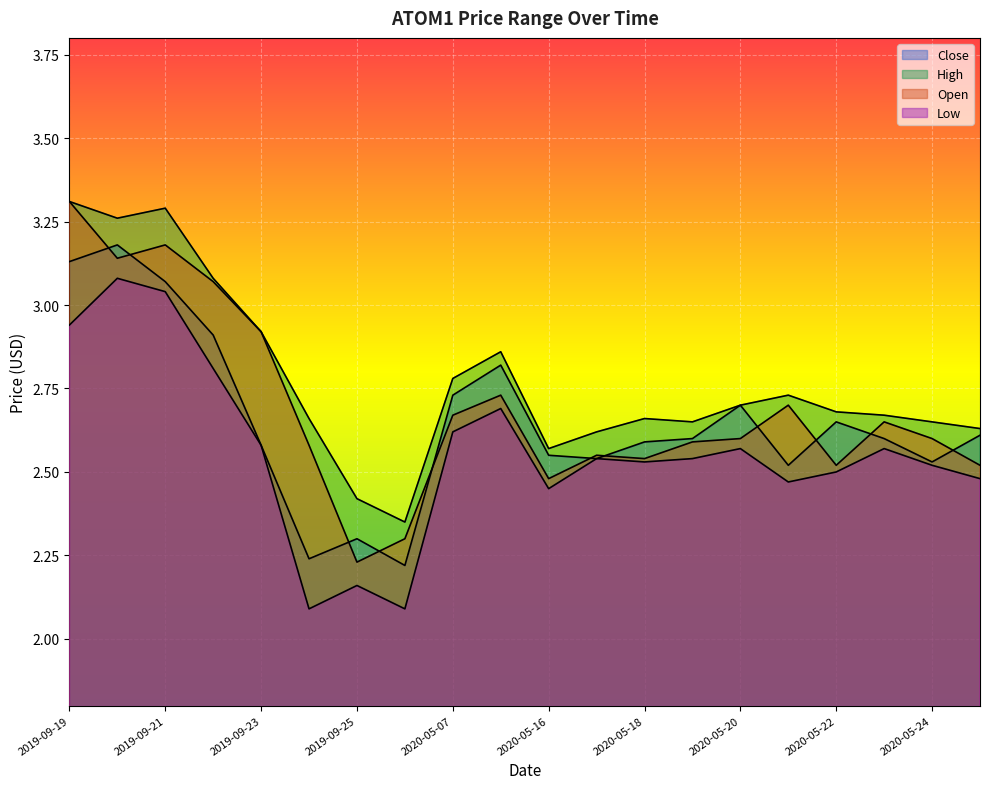

At which category is the sum across all series the highest?

2019-09-19